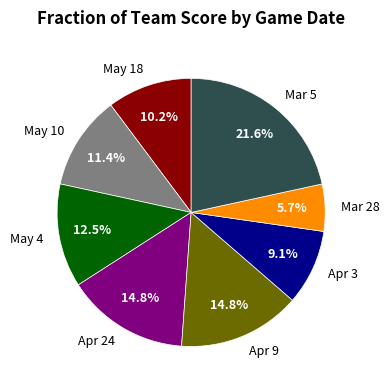

The May 10 slice represents 1% of the pie. True or false?

False